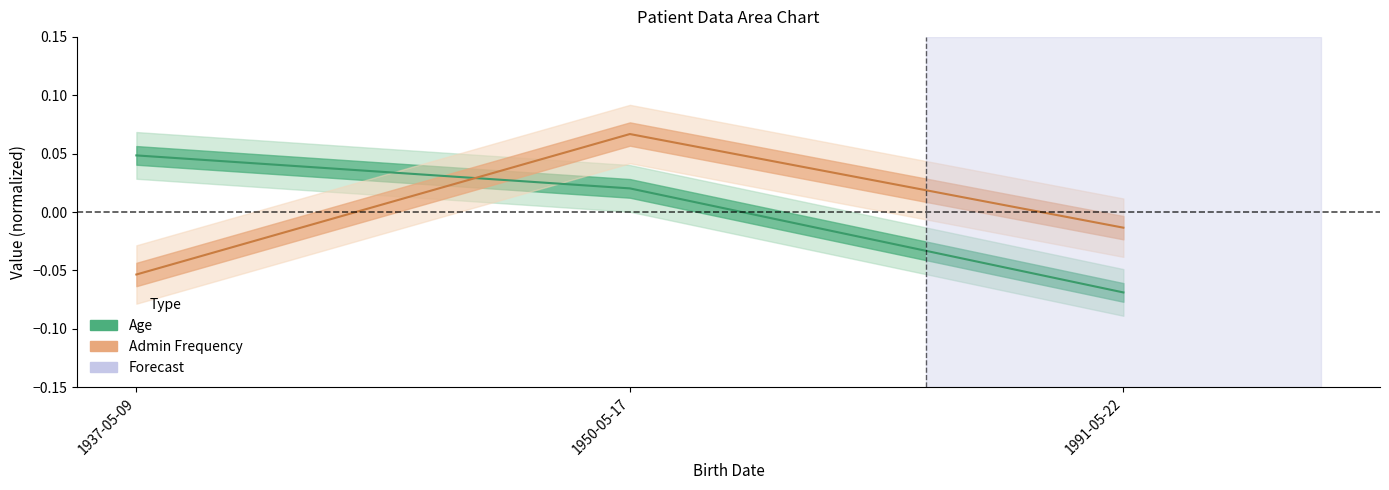

Is this an area chart (filled region under the line)?

No